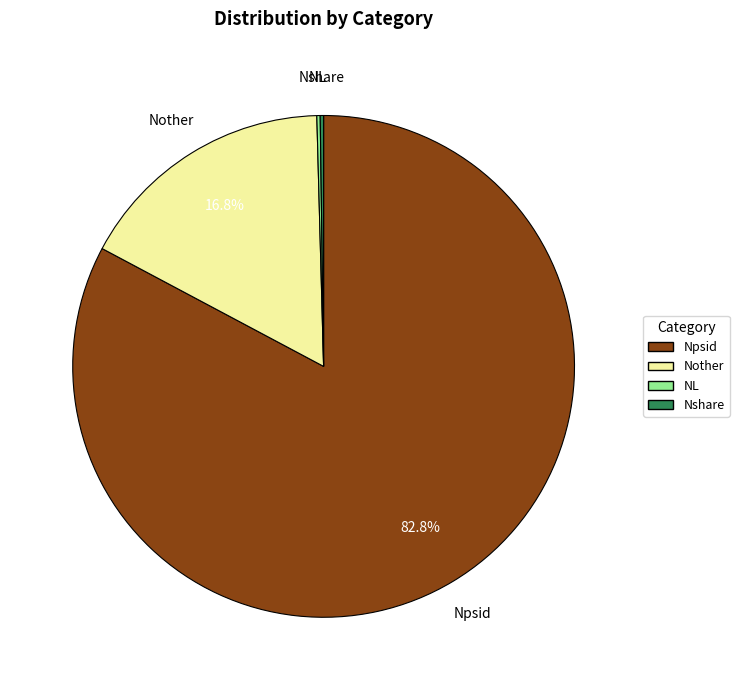

What is the largest slice in the pie chart?

Npsid